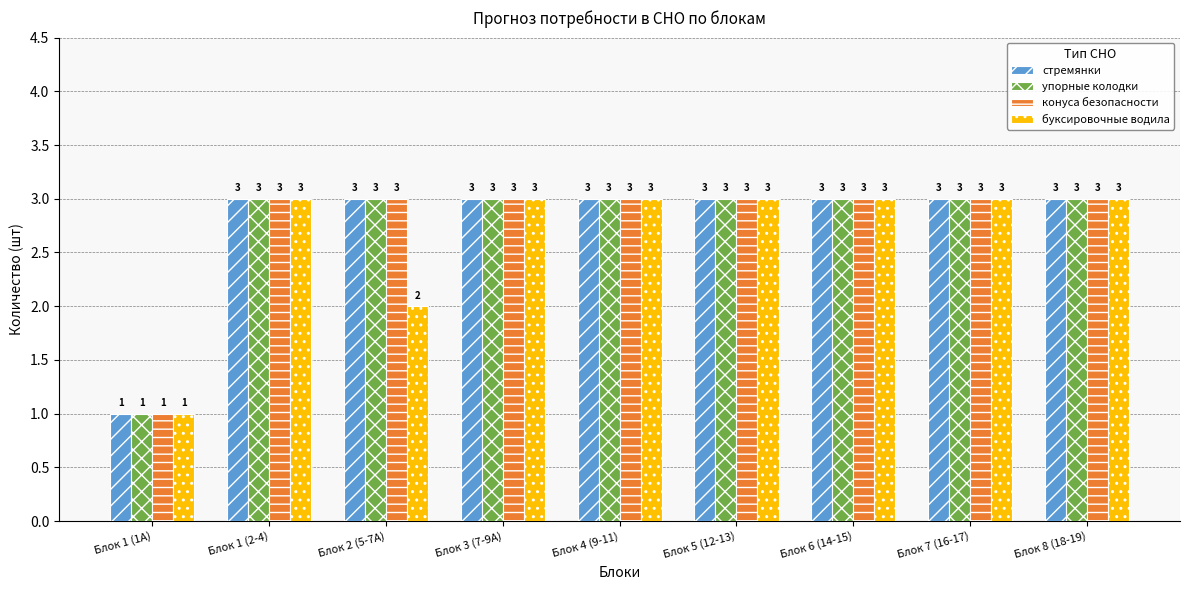

What is the label of the 4th bar from the right?

Блок 5 (12-13)